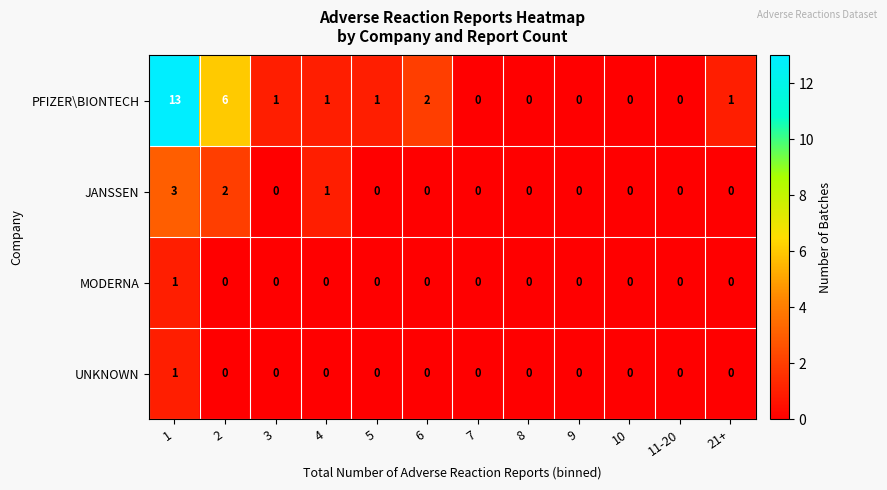

Which series has the largest total across all categories?

PFIZER\BIONTECH